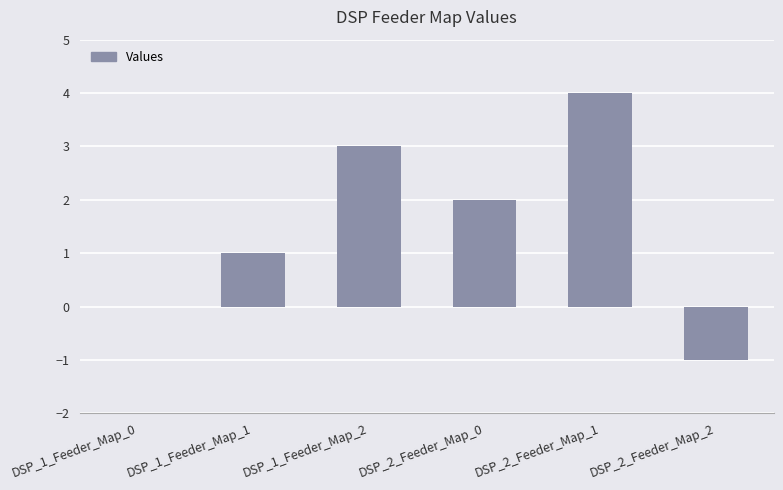

What is the average value?

2